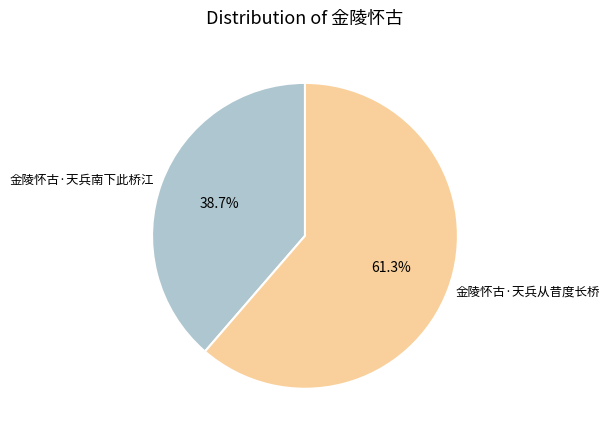

What percentage is NOT represented by 金陵怀古·天兵从昔度长桥?

38.7%